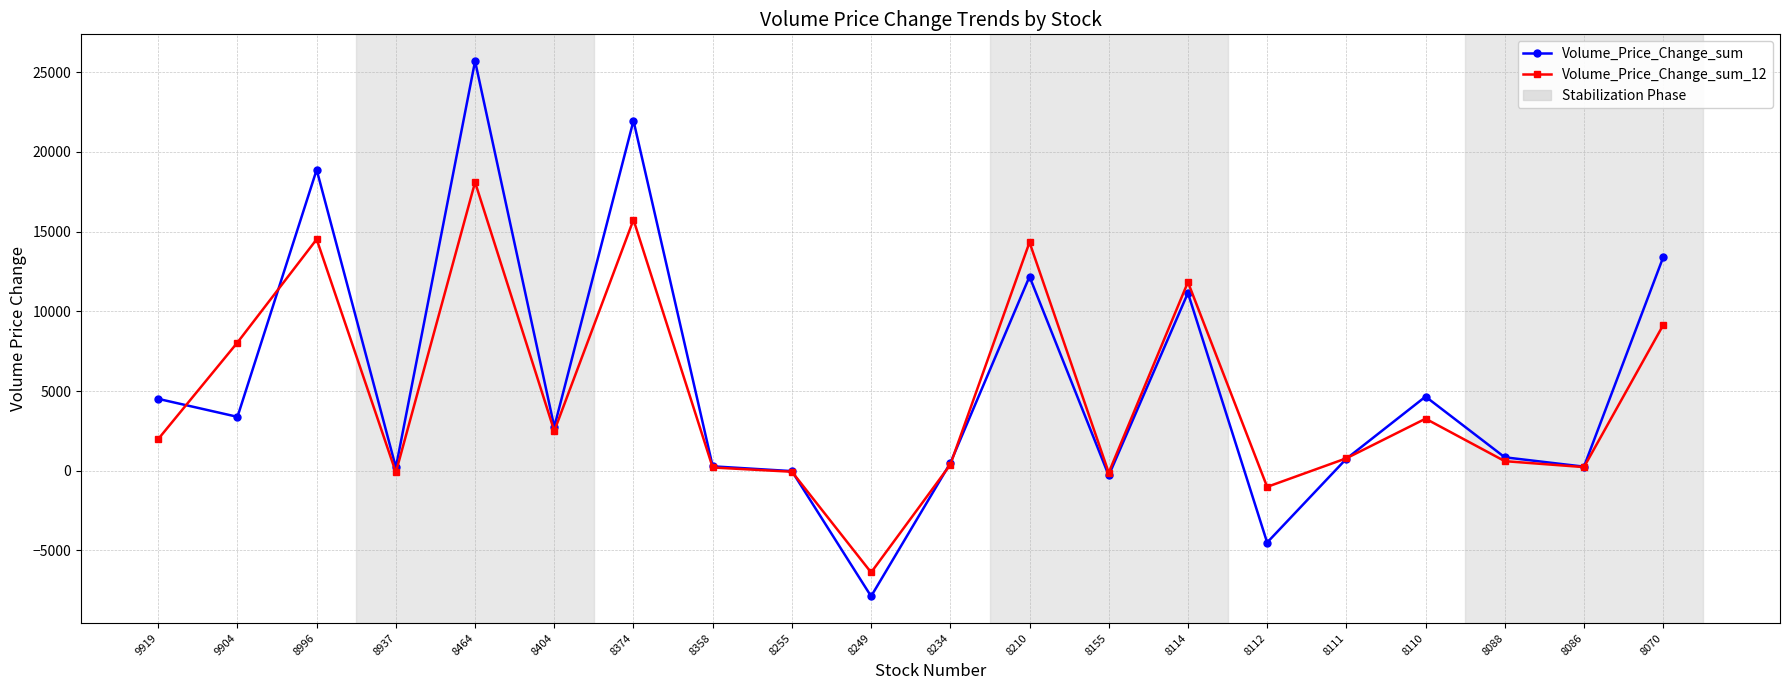

What is the total value across all series at 8937?

103.7